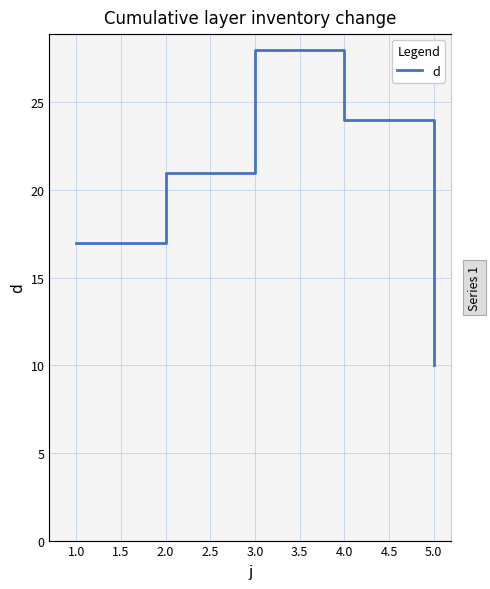

What is the sum of the values at 5.0 and 1.0?

27